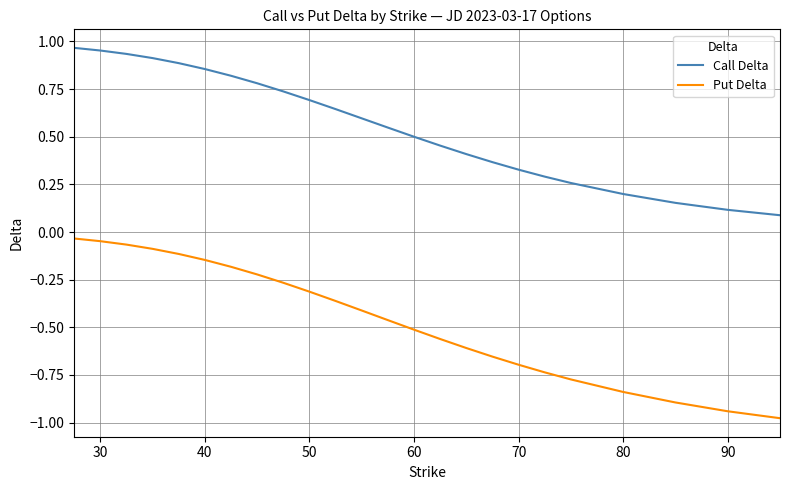

Which series has the widest spread of values?

Put Delta